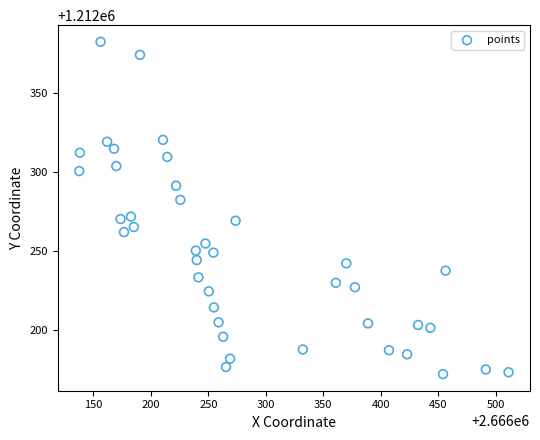

What is the range of X values (max minus min)?

373.4